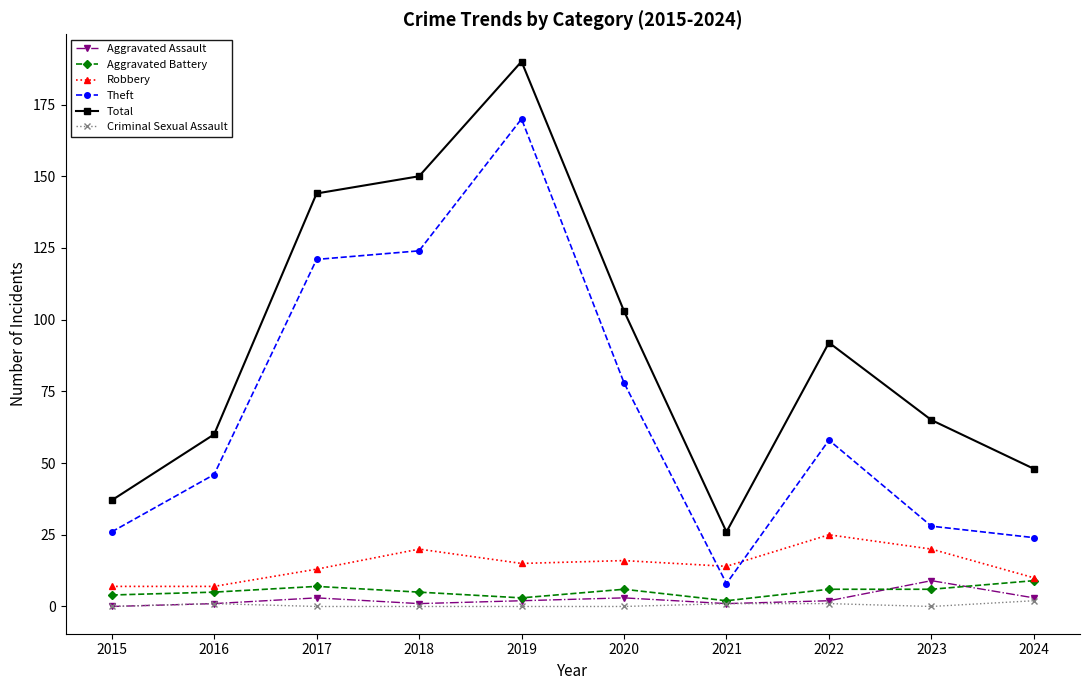

What is the highest value of the Theft series?

170